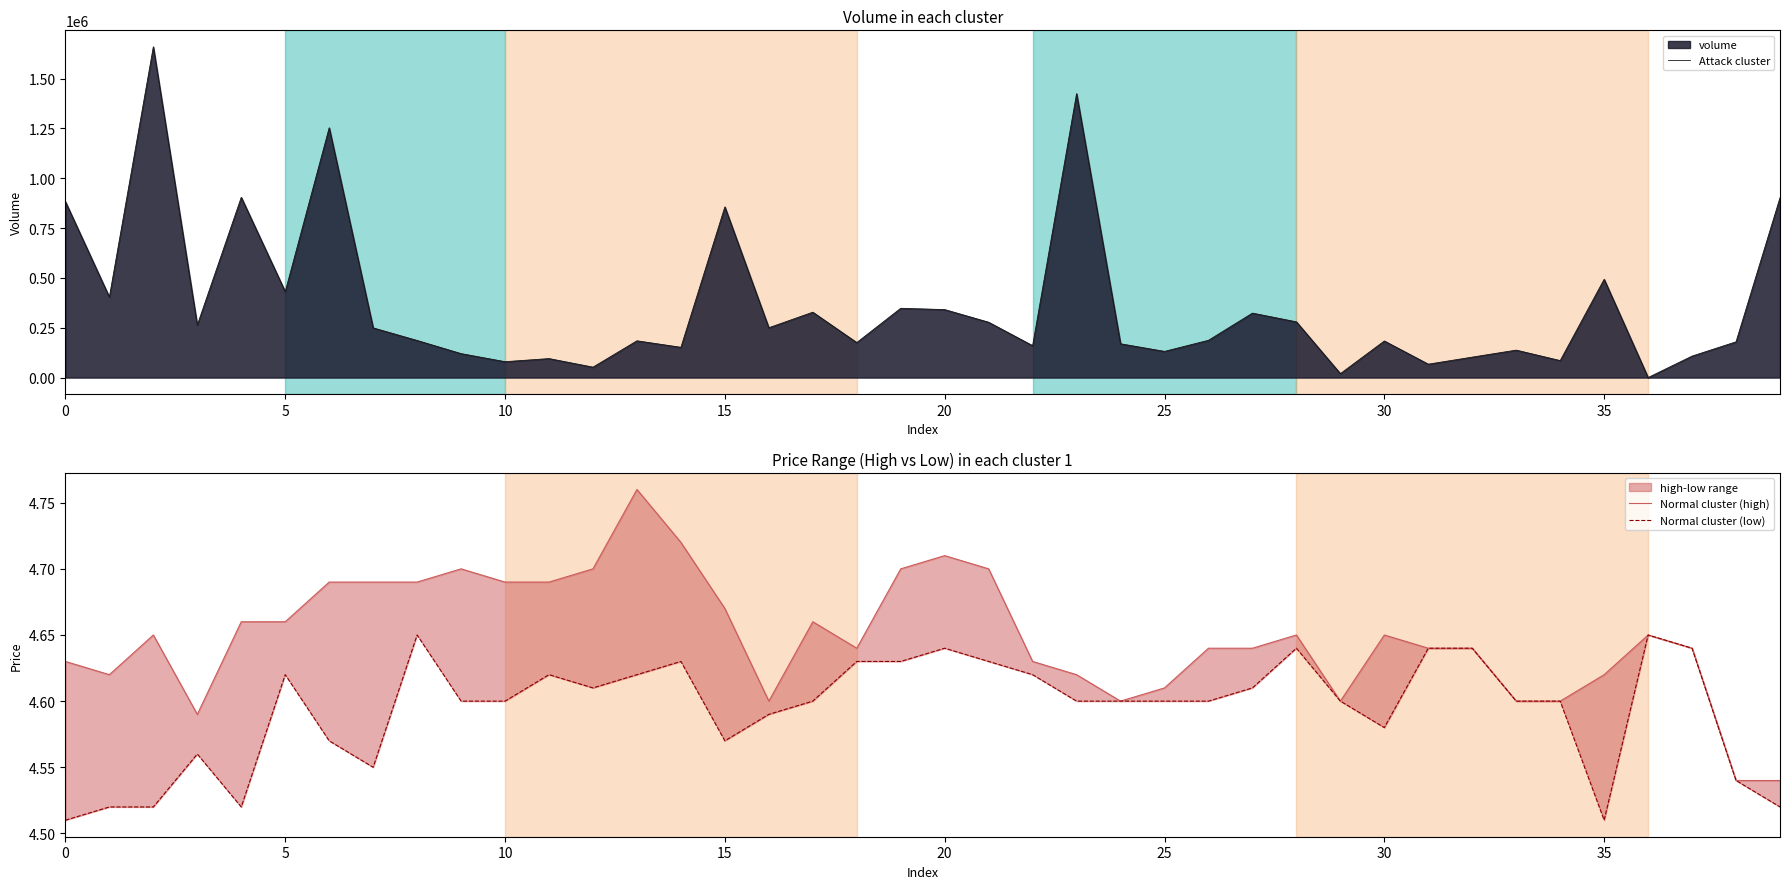

At how many categories does at least one series exceed 137461?

29